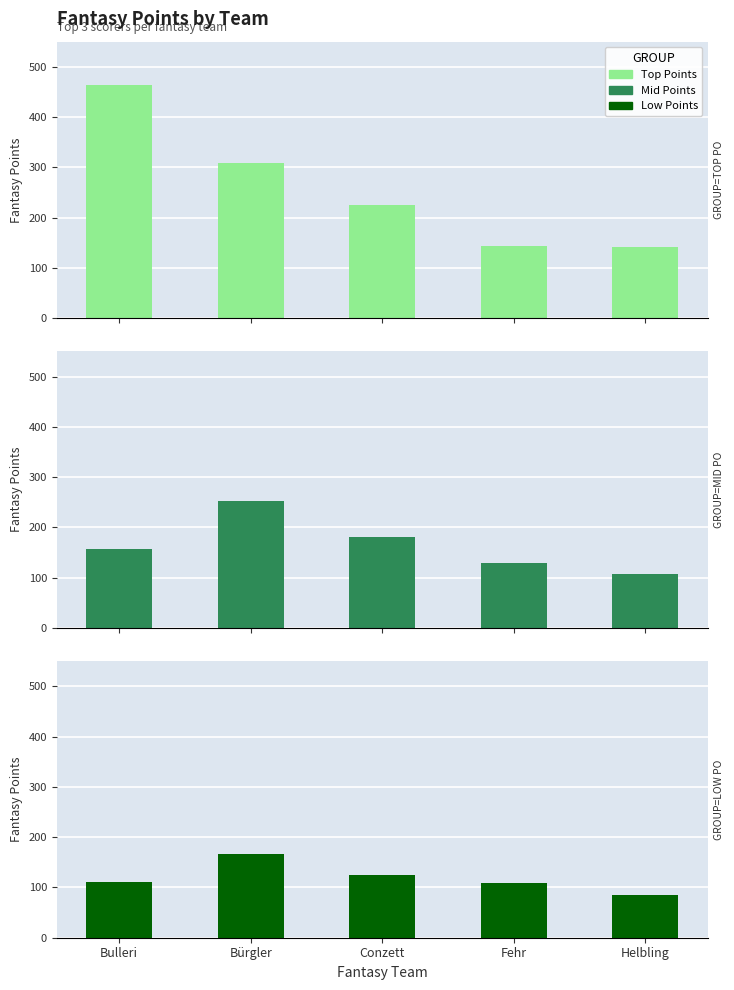

Reading left to right, transcribe all the data shown in this chart.

Top Points: Bulleri=463	Bürgler=309	Conzett=225	Fehr=144	Helbling=141
Mid Points: Bulleri=158	Bürgler=252	Conzett=180	Fehr=130	Helbling=108
Low Points: Bulleri=110	Bürgler=167	Conzett=125	Fehr=109	Helbling=85